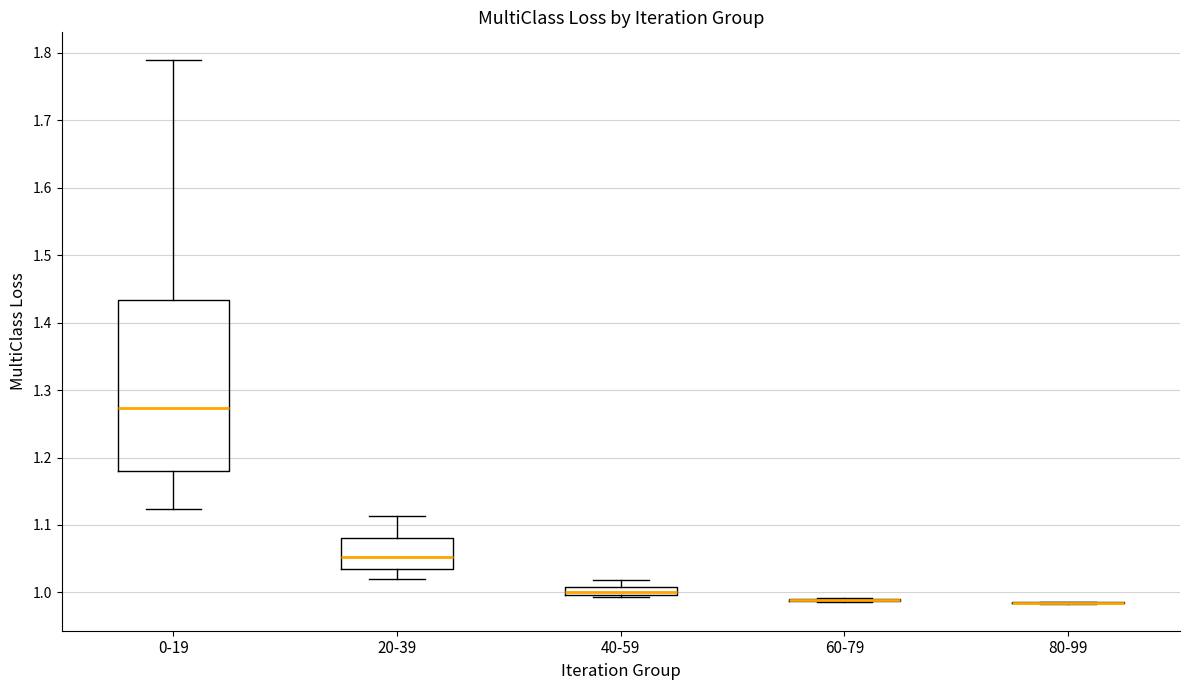

Comparing the boxes themselves (not the whiskers), which one is the tallest?

0-19